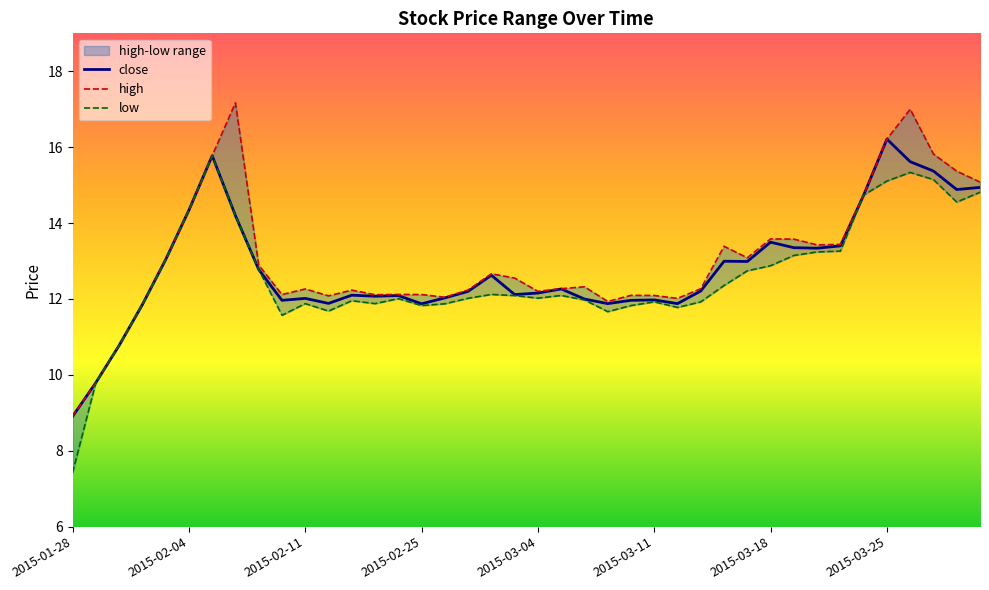

At which label does close reach its peak?

2015-03-25